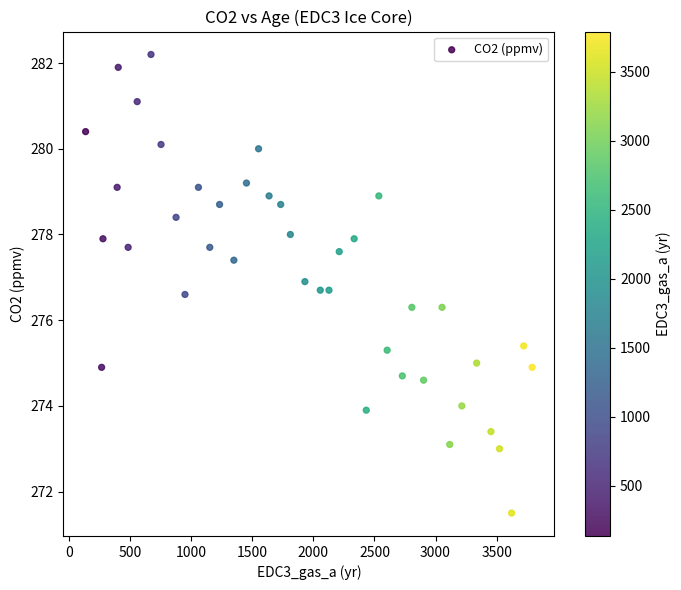

What is the range of X values (max minus min)?

3653.0